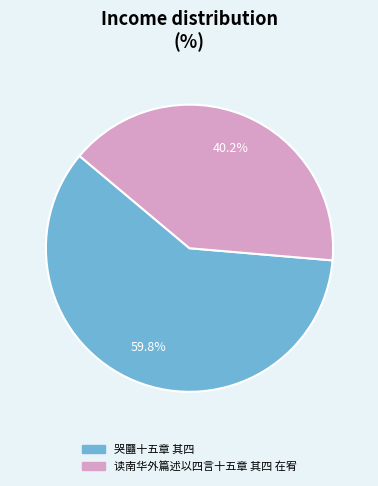

Combined, what portion of the pie is 哭㔶十五章 其四 and 读南华外篇述以四言十五章 其四 在宥?

100.0%